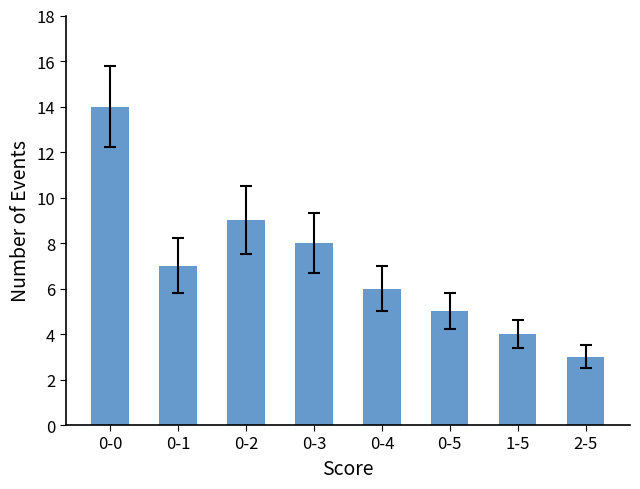

Are the bars horizontal?

No